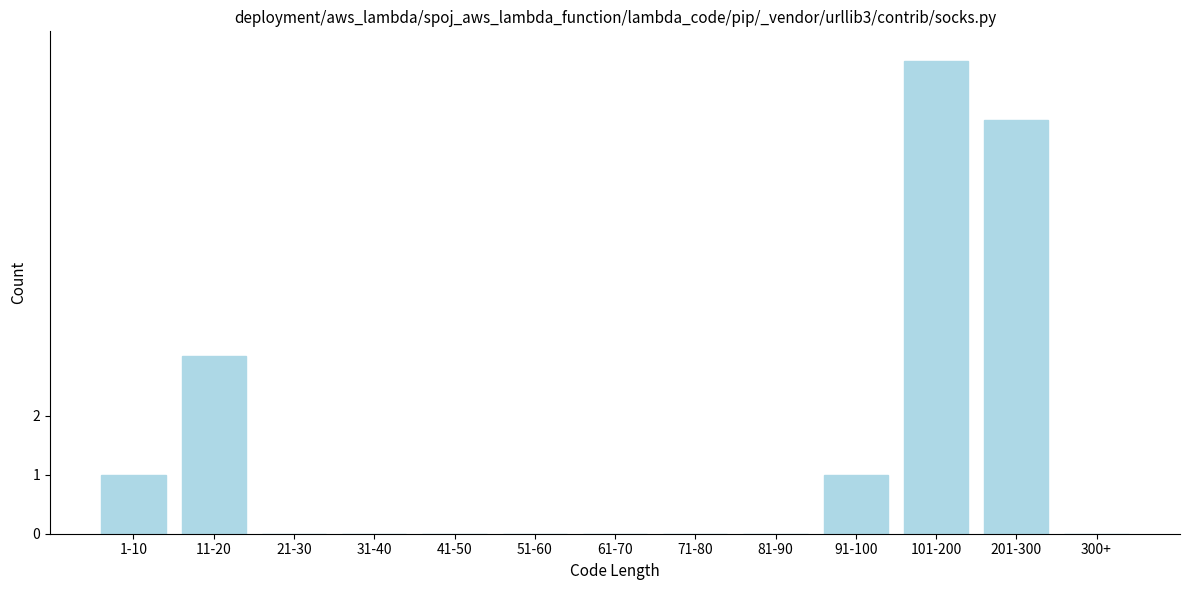

Reading left to right, what are all the values shown in this chart?

1-10=1	11-20=3	21-30=0	31-40=0	41-50=0	51-60=0	61-70=0	71-80=0	81-90=0	91-100=1	101-200=8	201-300=7	300+=0